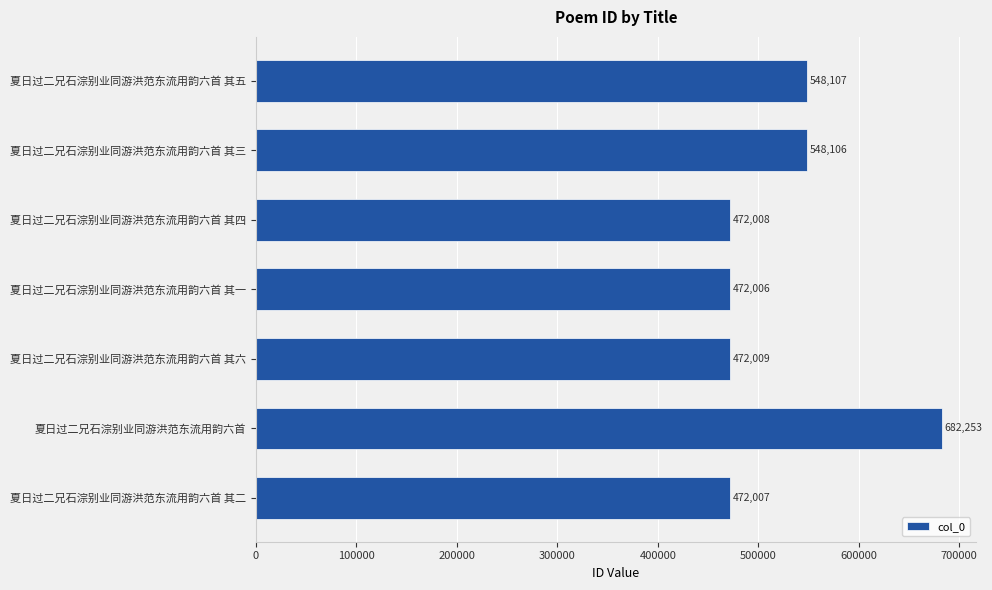

Rank the categories by value from highest to lowest.

夏日过二兄石淙别业同游洪范东流用韵六首, 夏日过二兄石淙别业同游洪范东流用韵六首 其五, 夏日过二兄石淙别业同游洪范东流用韵六首 其三, 夏日过二兄石淙别业同游洪范东流用韵六首 其六, 夏日过二兄石淙别业同游洪范东流用韵六首 其四, 夏日过二兄石淙别业同游洪范东流用韵六首 其二, 夏日过二兄石淙别业同游洪范东流用韵六首 其一